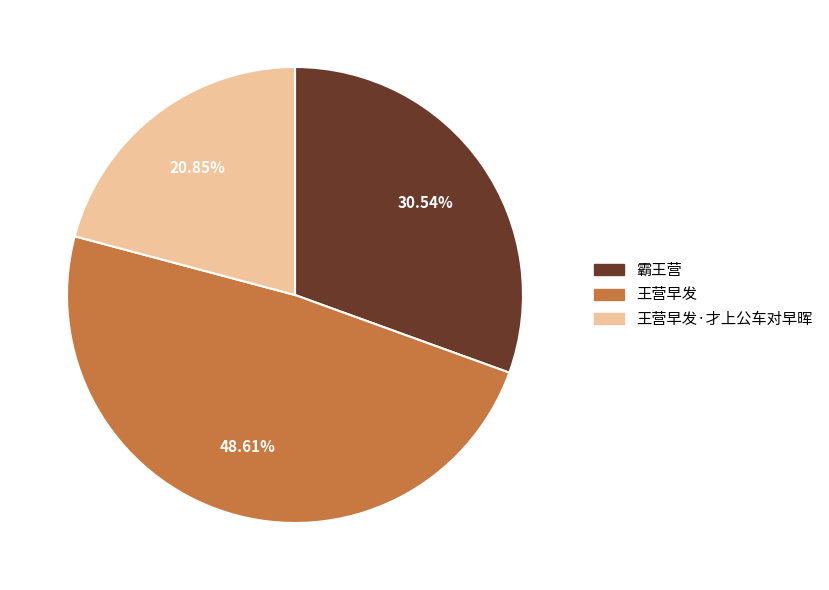

What percentage is the 王营早发·才上公车对早晖 slice, to the nearest percent?

21%